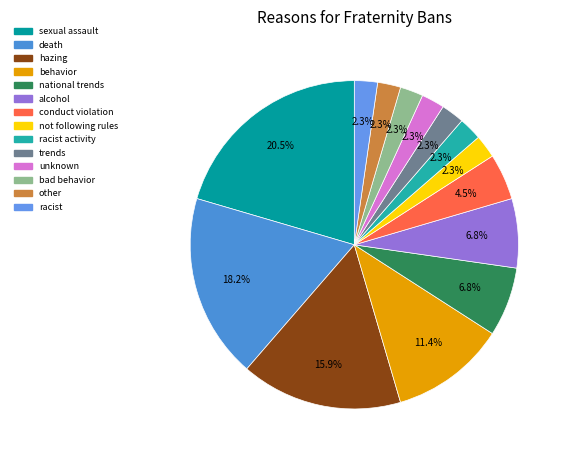

How many segments does this pie chart have?

14